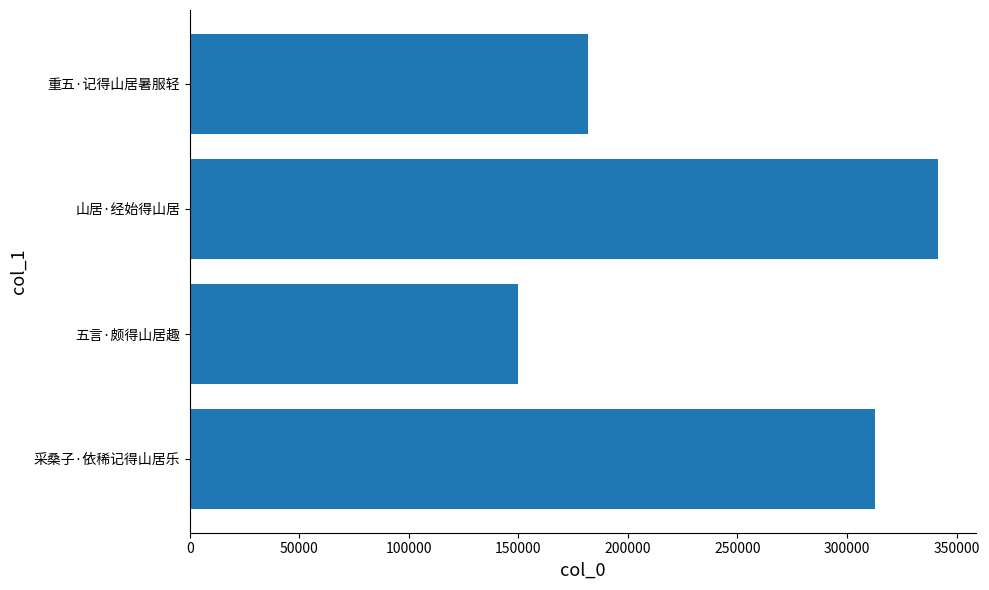

Reading top to bottom, list all the values displayed in this chart.

重五·记得山居暑服轻=181878	山居·经始得山居=341678	五言·颇得山居趣=149760	采桑子·依稀记得山居乐=312680